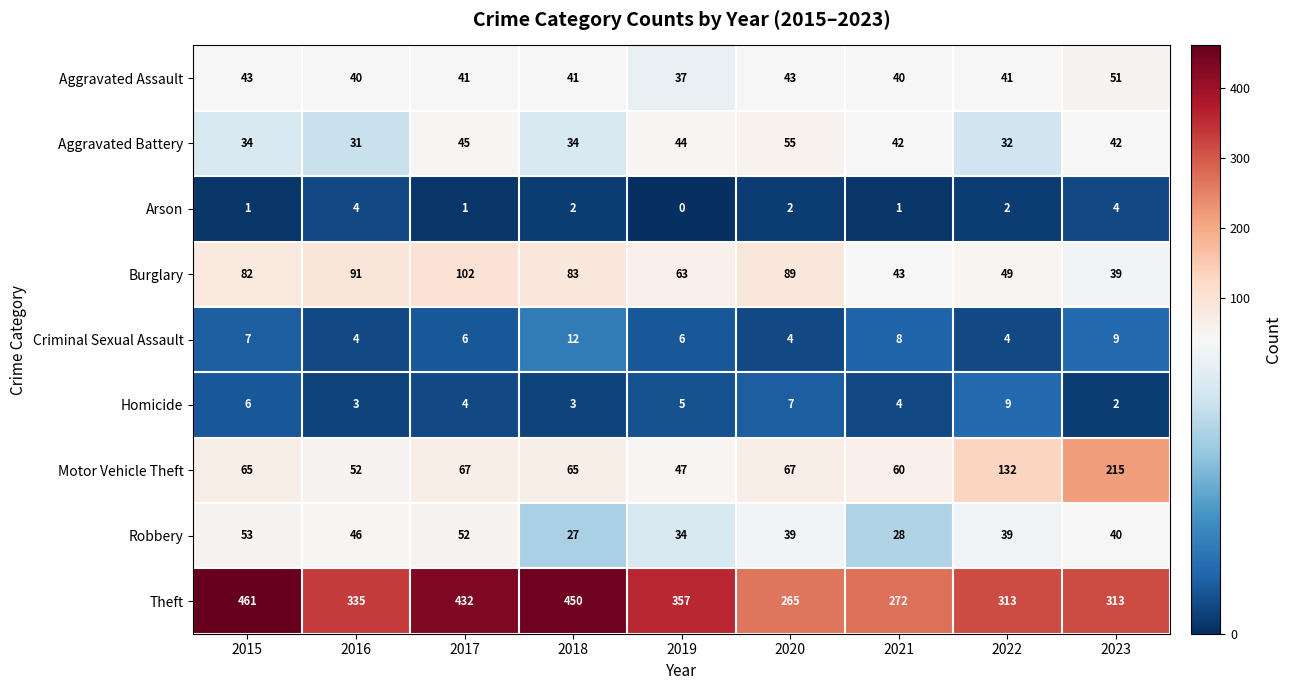

Which series changed the most between 2015 and 2023?

Motor Vehicle Theft